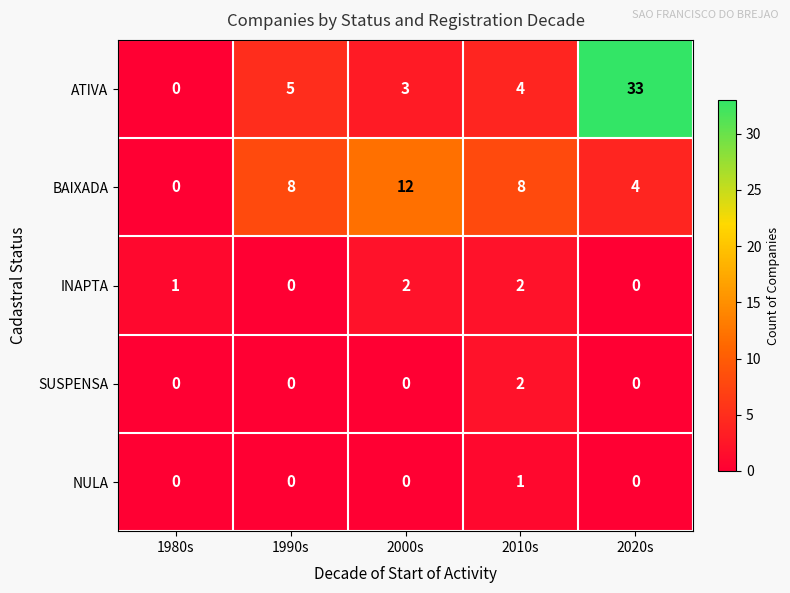

Which series changed the most between 1990s and 2020s?

ATIVA